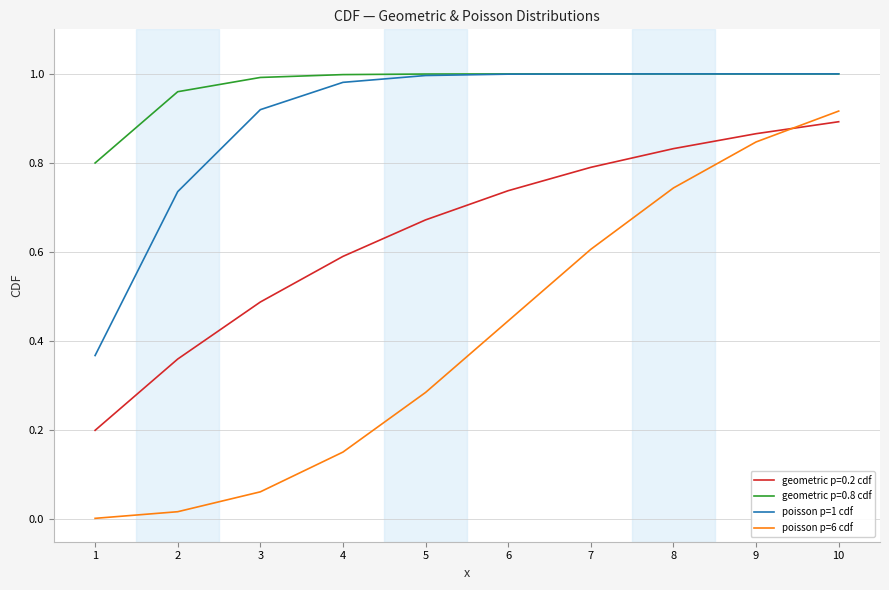

How many lines are shown in the chart?

4